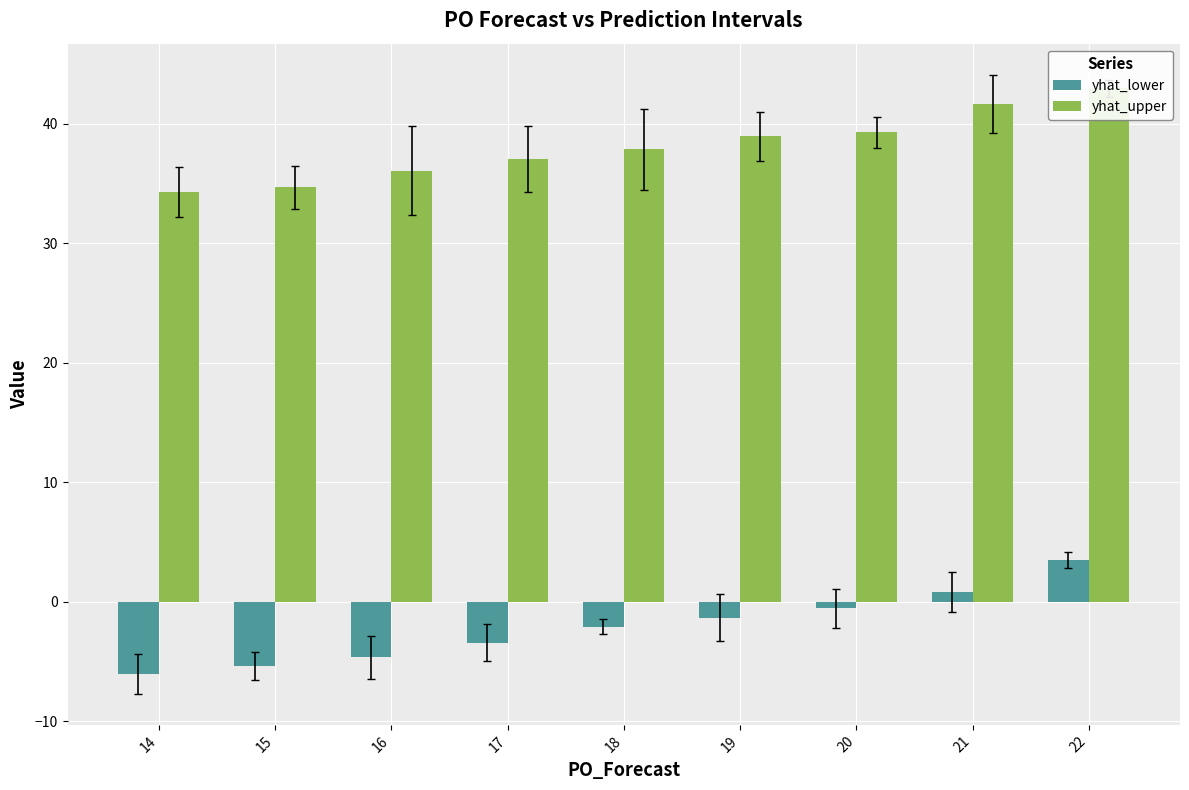

Which series has the widest spread of values?

yhat_lower